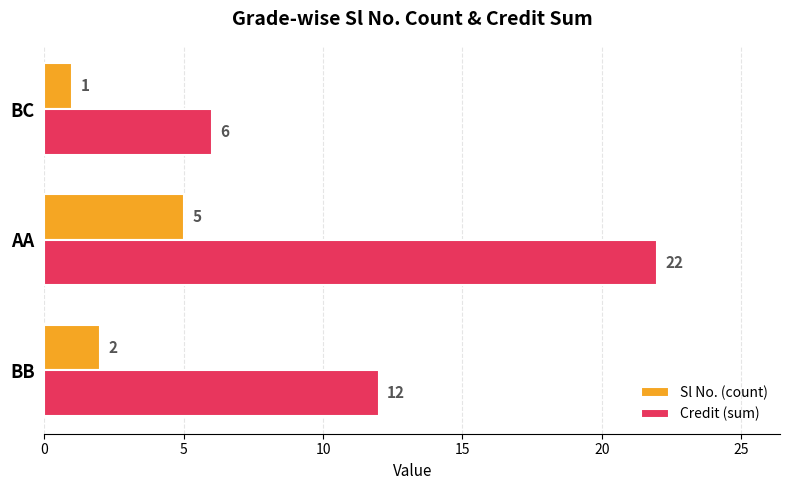

How many data points in Credit (sum) are less than 12?

1